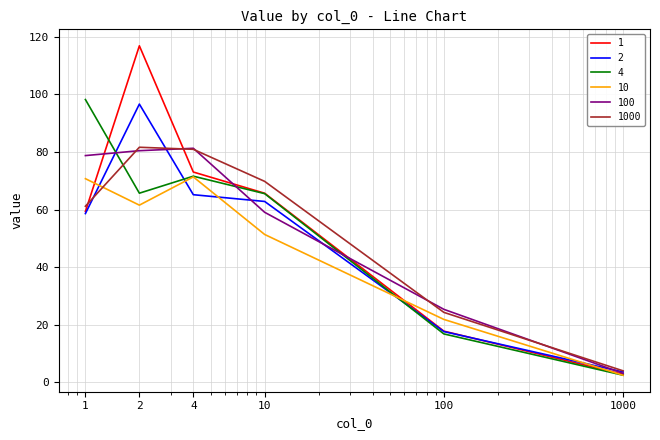

What is the greatest value displayed?

116.9